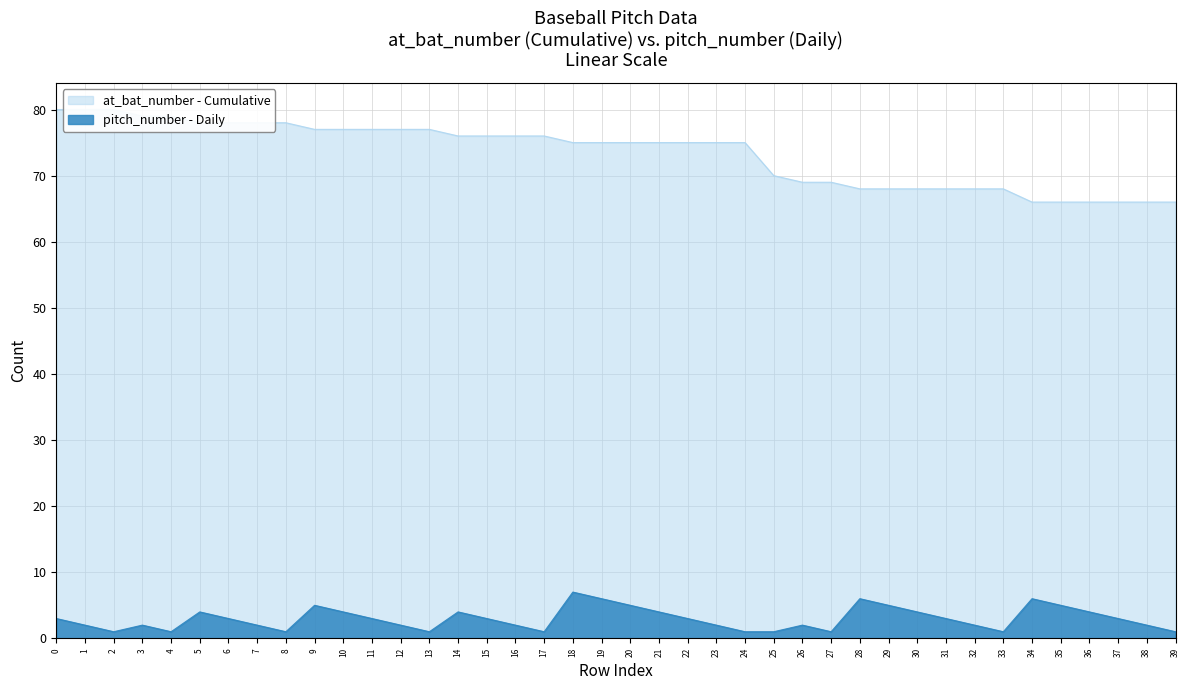

Rank the categories by pitch_number value from lowest to highest.

2, 4, 8, 13, 17, 24, 25, 27, 33, 39, 1, 3, 7, 12, 16, 23, 26, 32, 38, 0, 6, 11, 15, 22, 31, 37, 5, 10, 14, 21, 30, 36, 9, 20, 29, 35, 19, 28, 34, 18